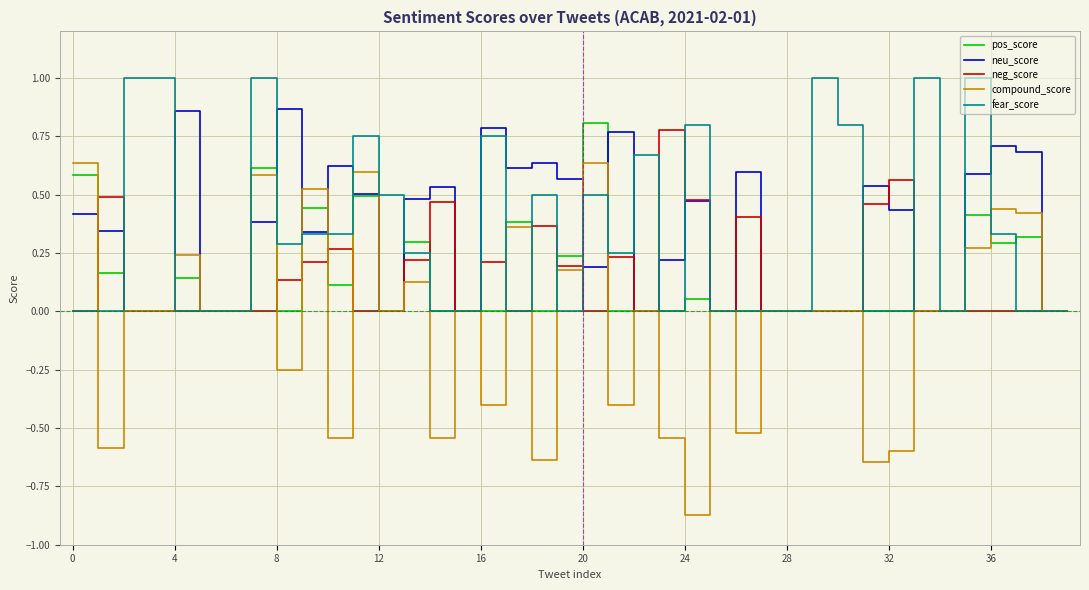

Is this an area chart (filled region under the line)?

No